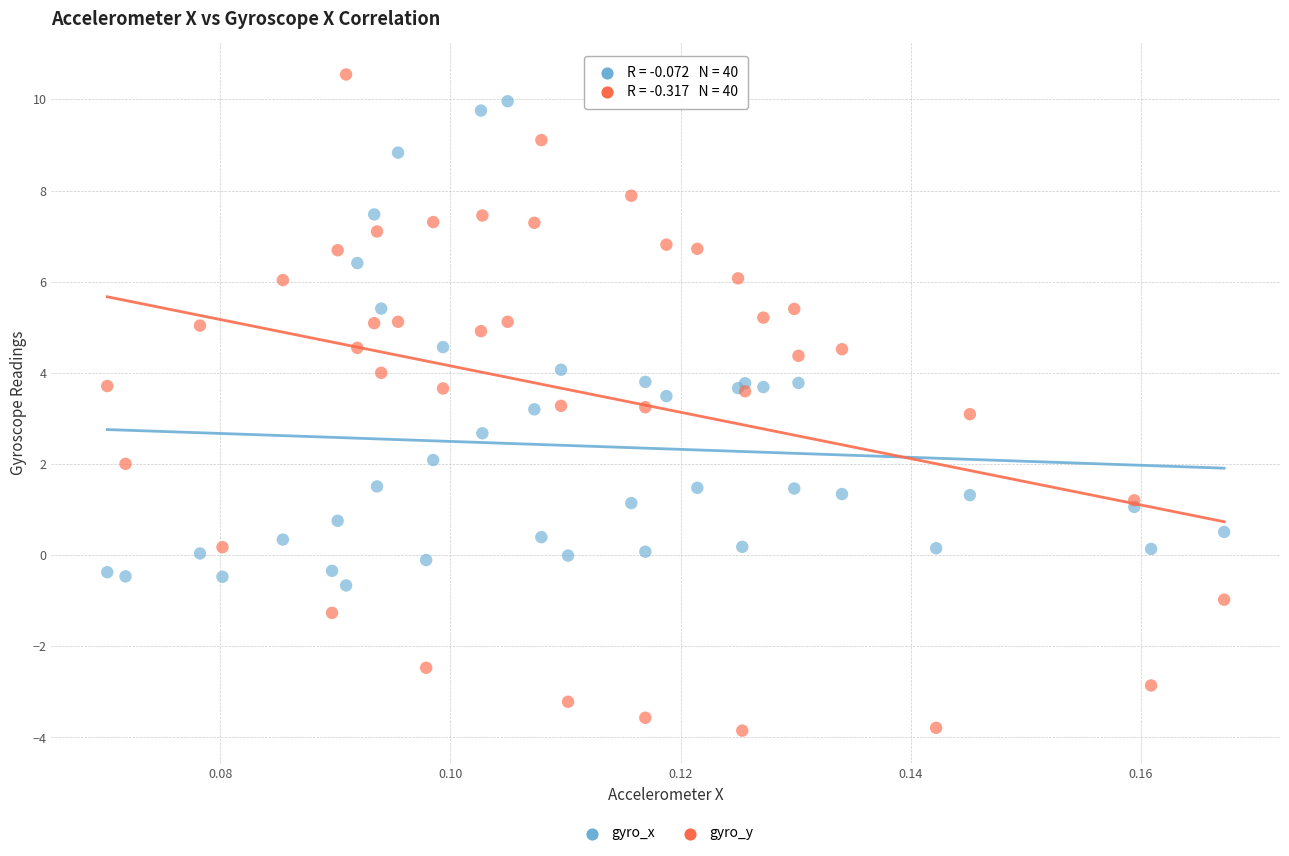

What are all the series names shown in the legend?

gyro_x, gyro_y